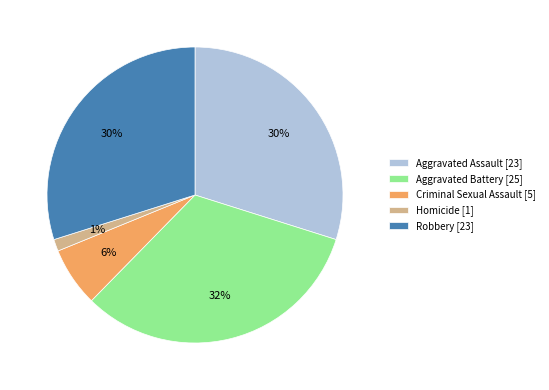

What is the largest slice in the pie chart?

Aggravated Battery